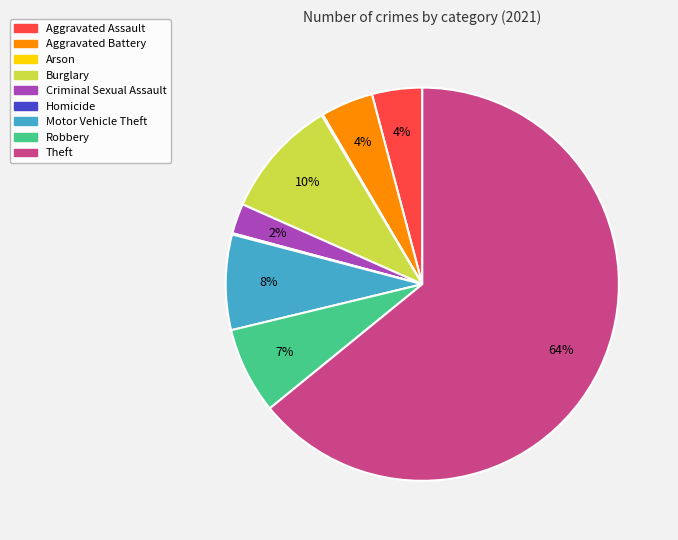

Which slice is the largest?

Theft